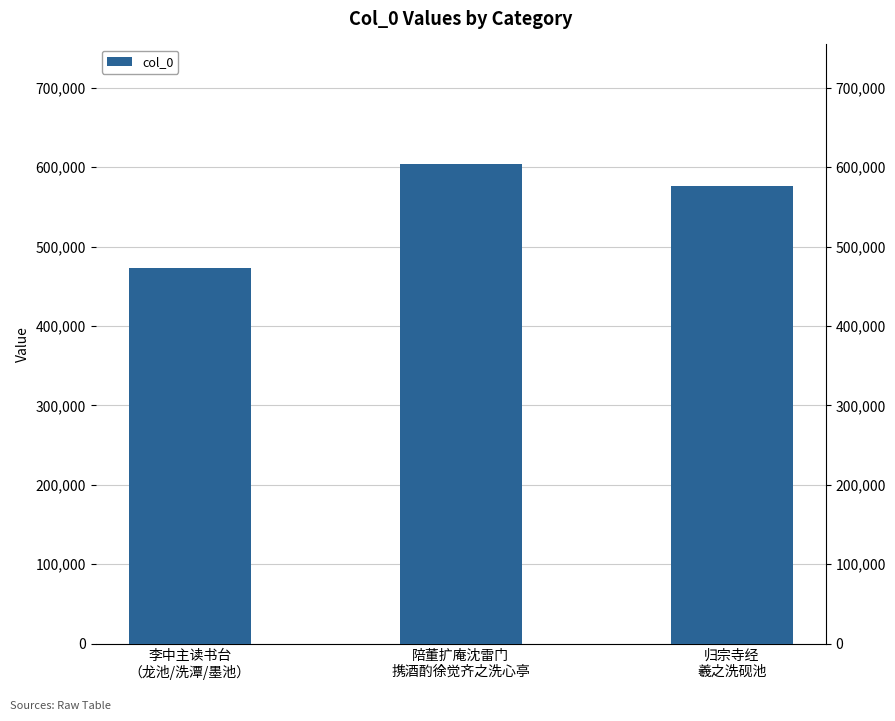

How many data points are less than 576655?

1